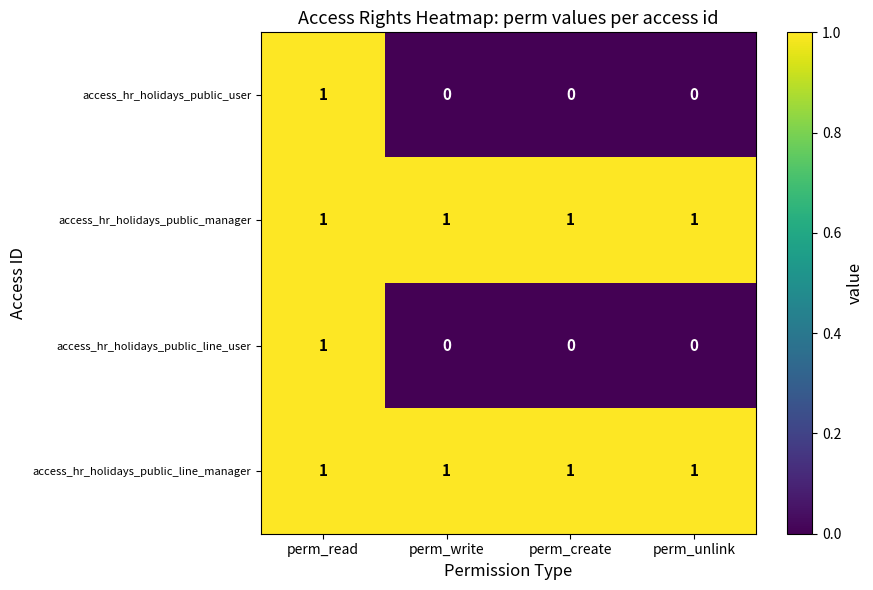

Reading right to left, transcribe all the data shown in this chart.

access_hr_holidays_public_user: perm_unlink=0	perm_create=0	perm_write=0	perm_read=1
access_hr_holidays_public_manager: perm_unlink=1	perm_create=1	perm_write=1	perm_read=1
access_hr_holidays_public_line_user: perm_unlink=0	perm_create=0	perm_write=0	perm_read=1
access_hr_holidays_public_line_manager: perm_unlink=1	perm_create=1	perm_write=1	perm_read=1